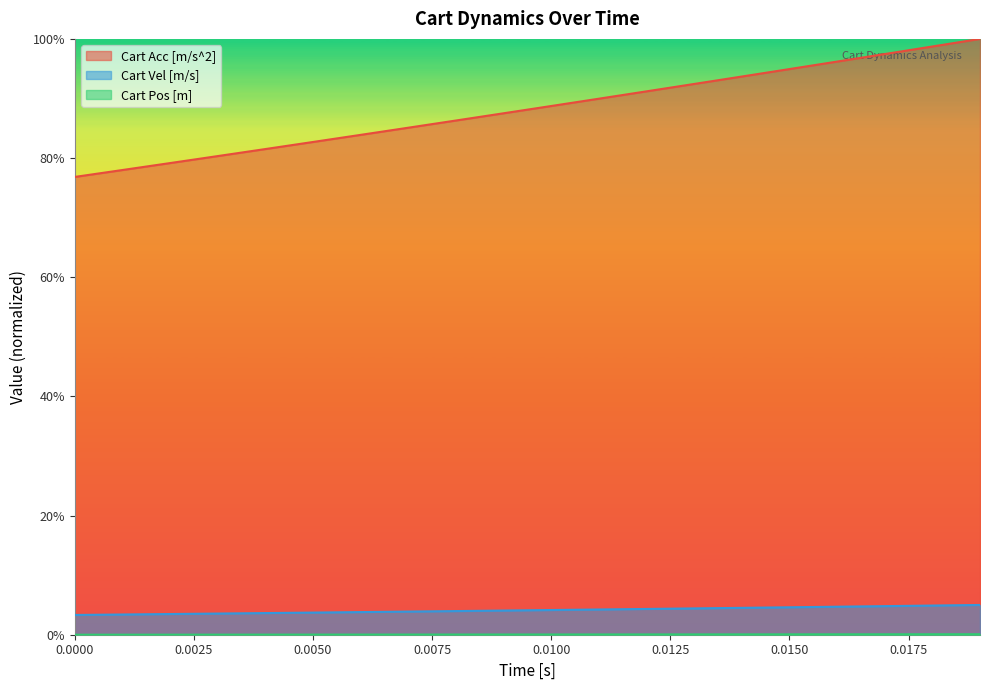

What is the sum of all Cart Acc [m/s^2] values?

17.6